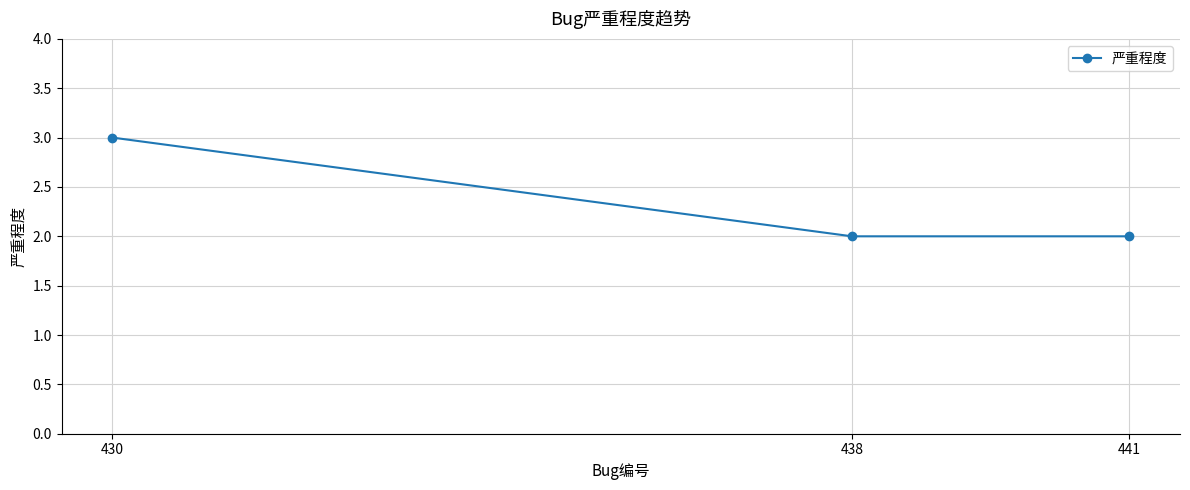

Reading left to right, transcribe all the data shown in this chart.

430=3	438=2	441=2